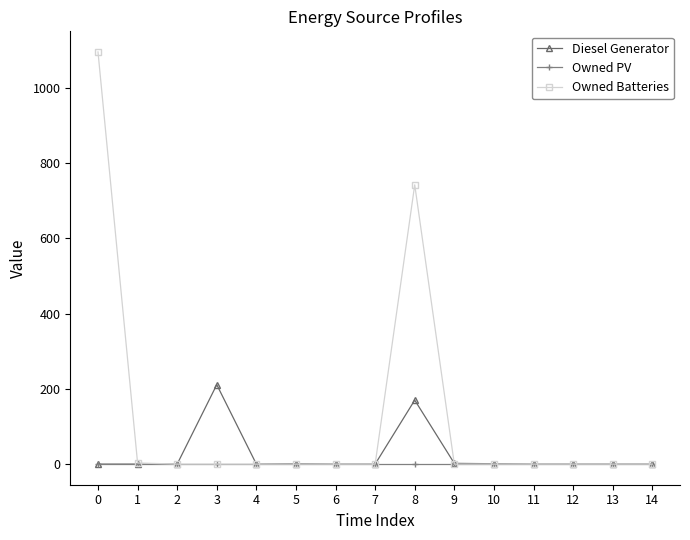

At how many categories does at least one series exceed 422?

2